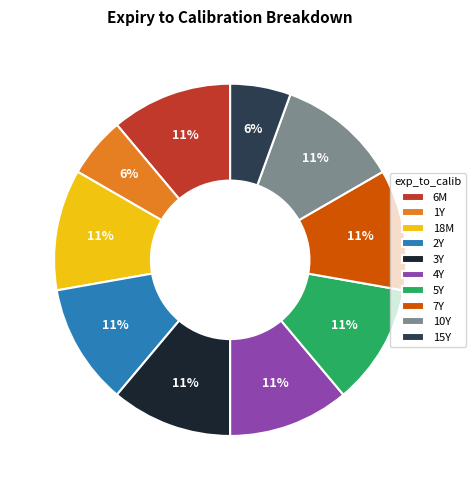

How many segments does this pie chart have?

10